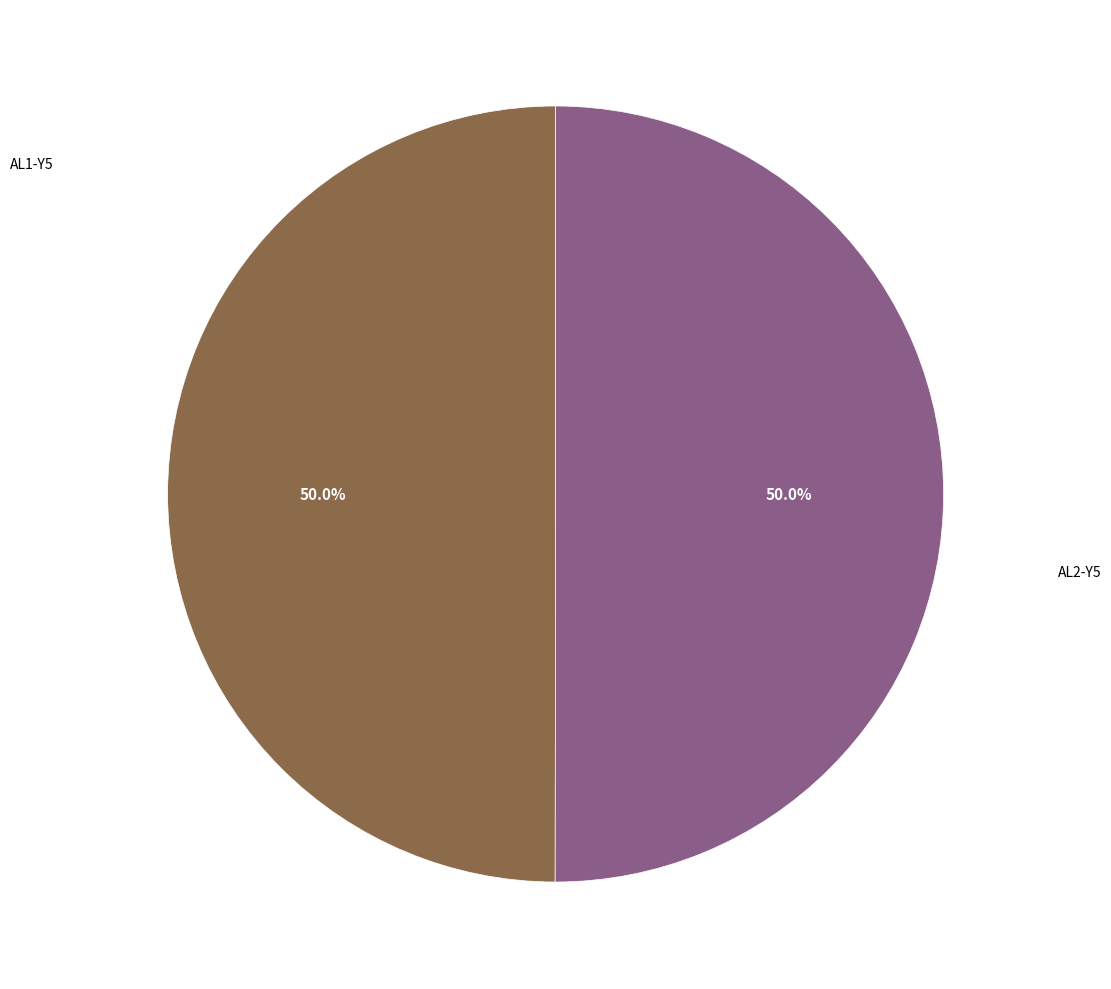

How many slices are in this pie chart?

2